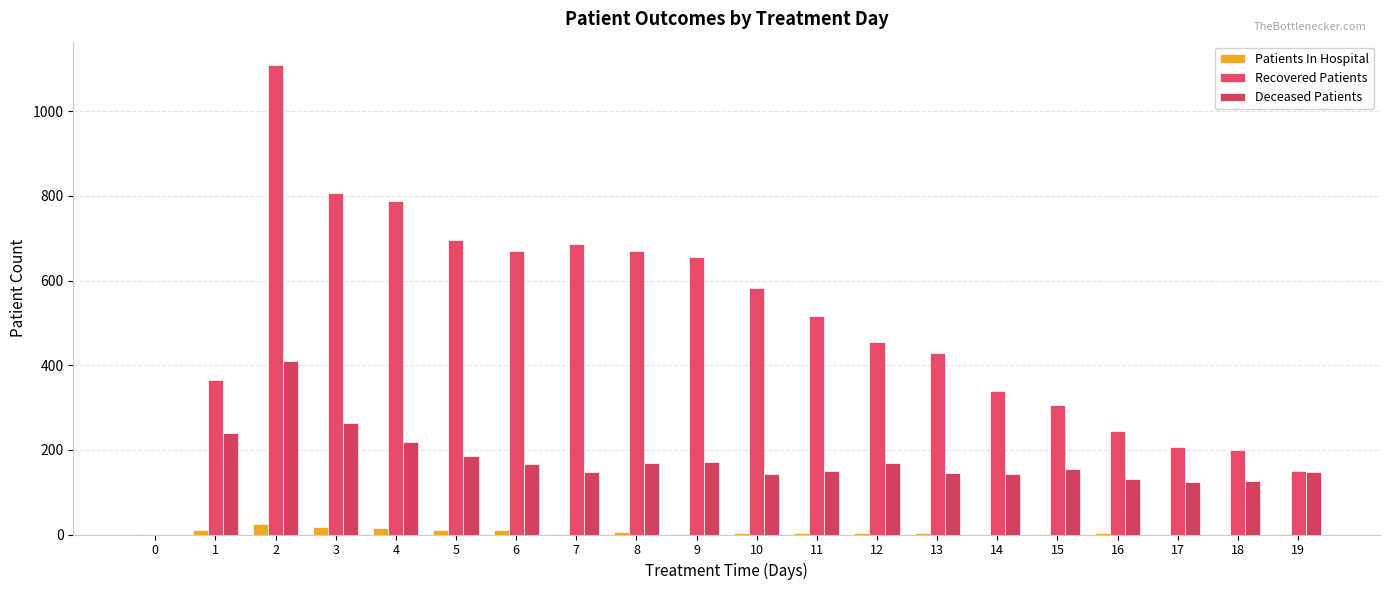

How many values in Recovered Patients are above zero?

19